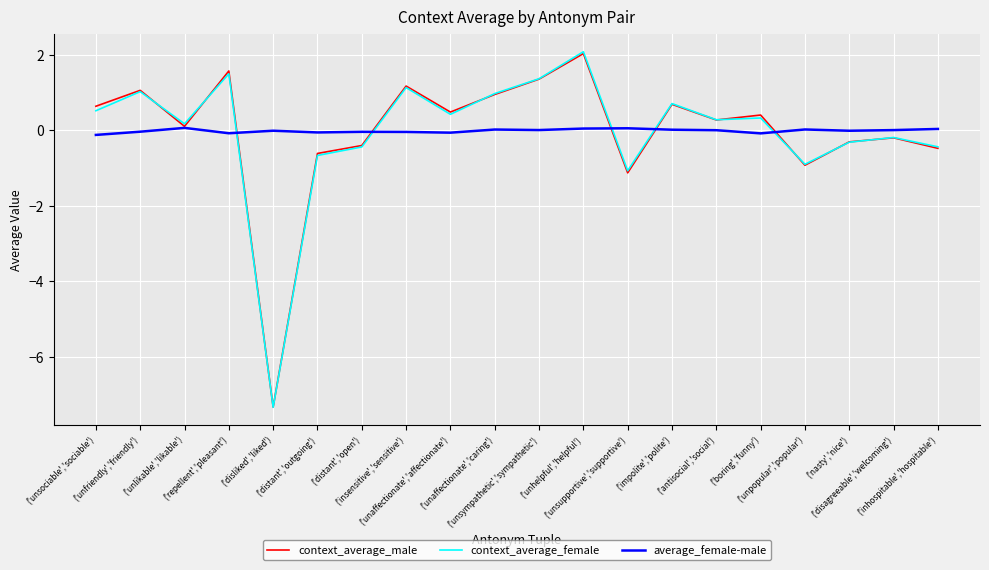

What is the maximum value for context_average_male?

2.0